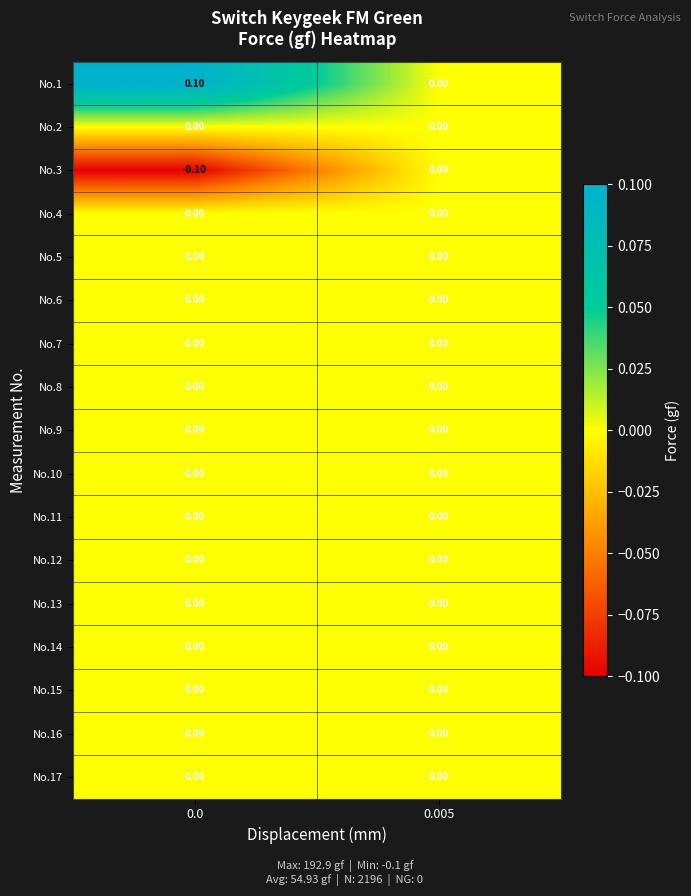

Which series has the largest total across all categories?

No.1